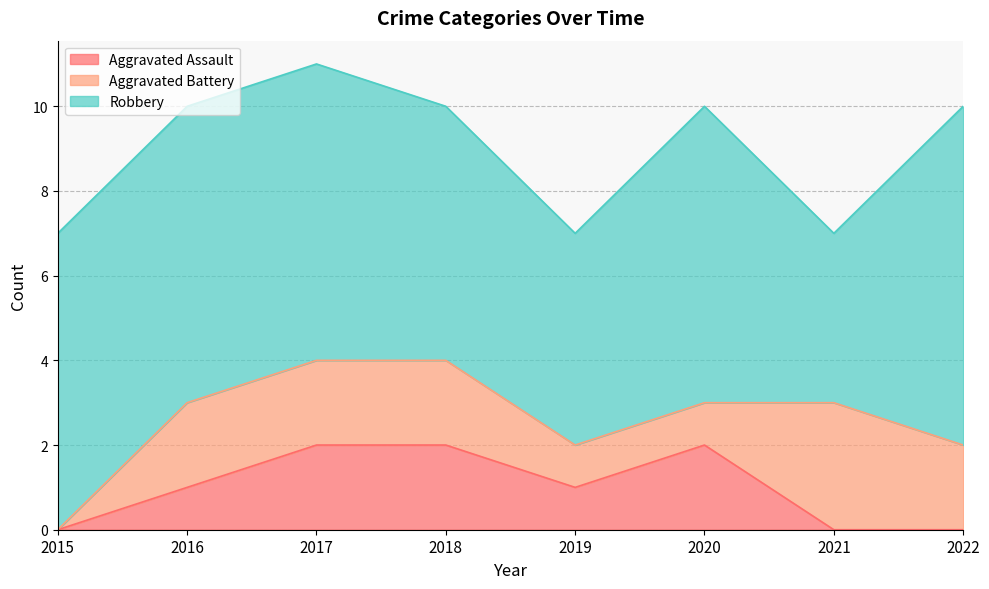

At which category does Aggravated Assault reach its first local valley?

2019